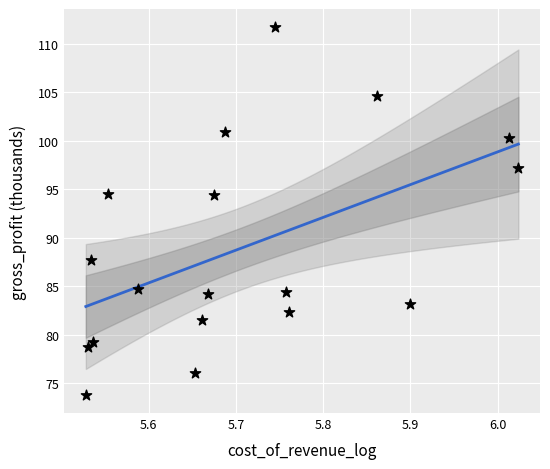

What is the range of X values (max minus min)?

0.5